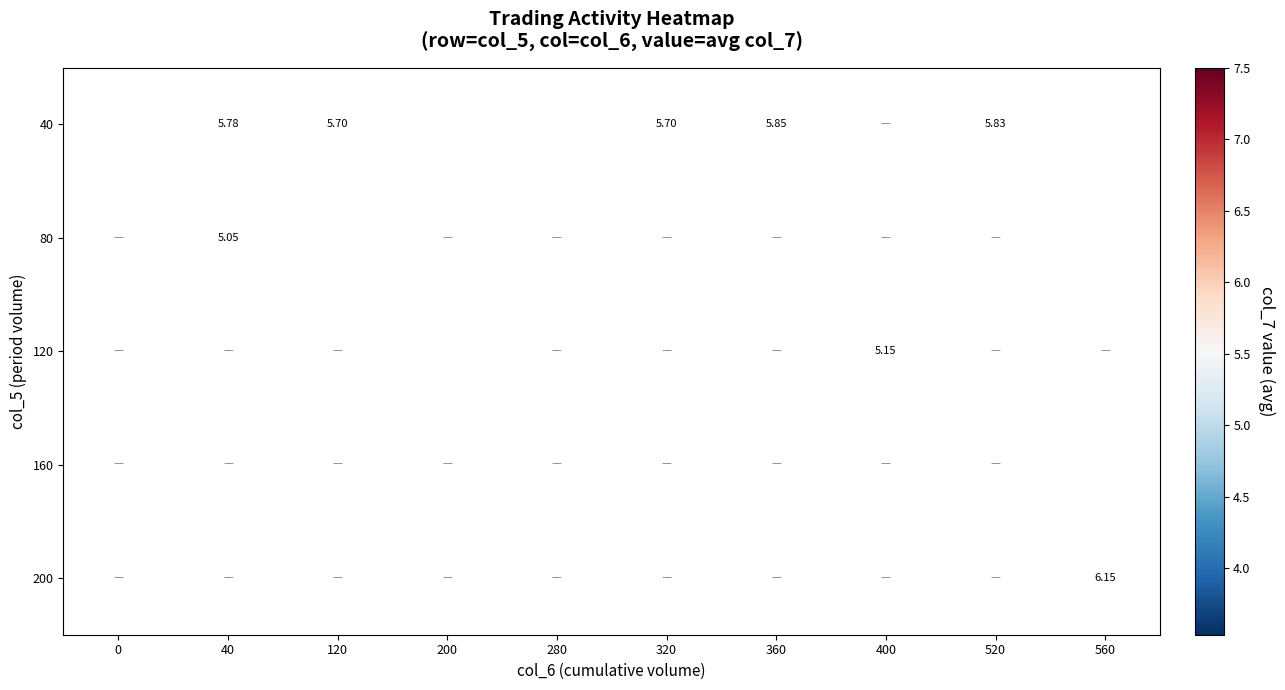

The 80 series shows 4.3 at 560. True or false?

True